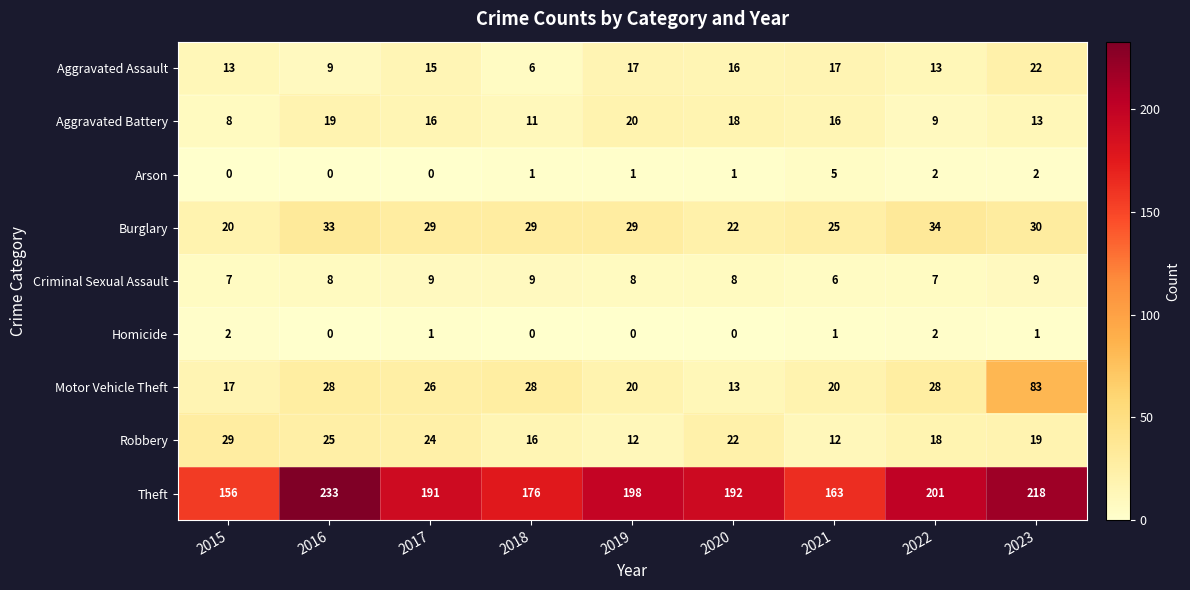

What is the sum of all Criminal Sexual Assault values?

71